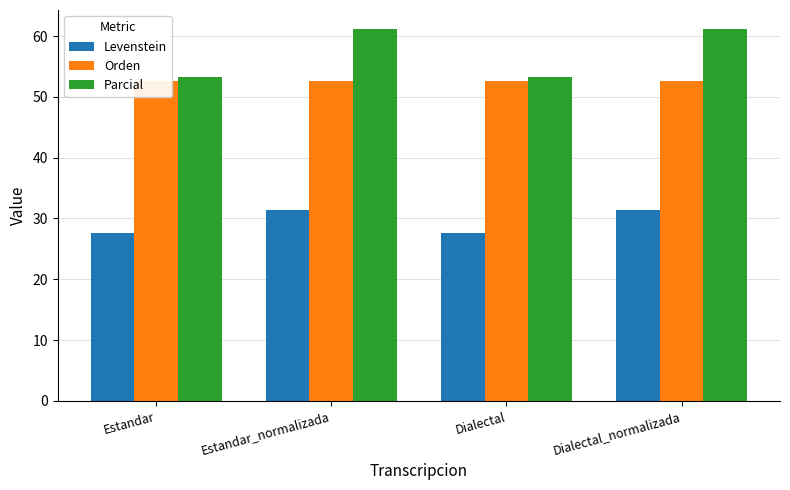

Rank the series by their maximum value, from lowest to highest.

Levenstein, Orden, Parcial